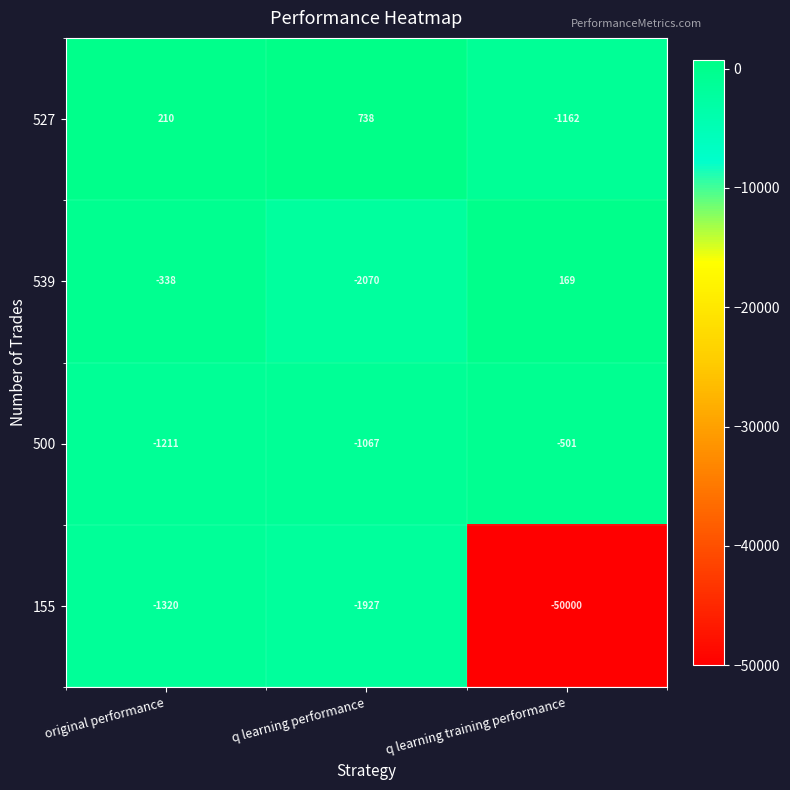

What is the minimum value shown in the chart?

-50000